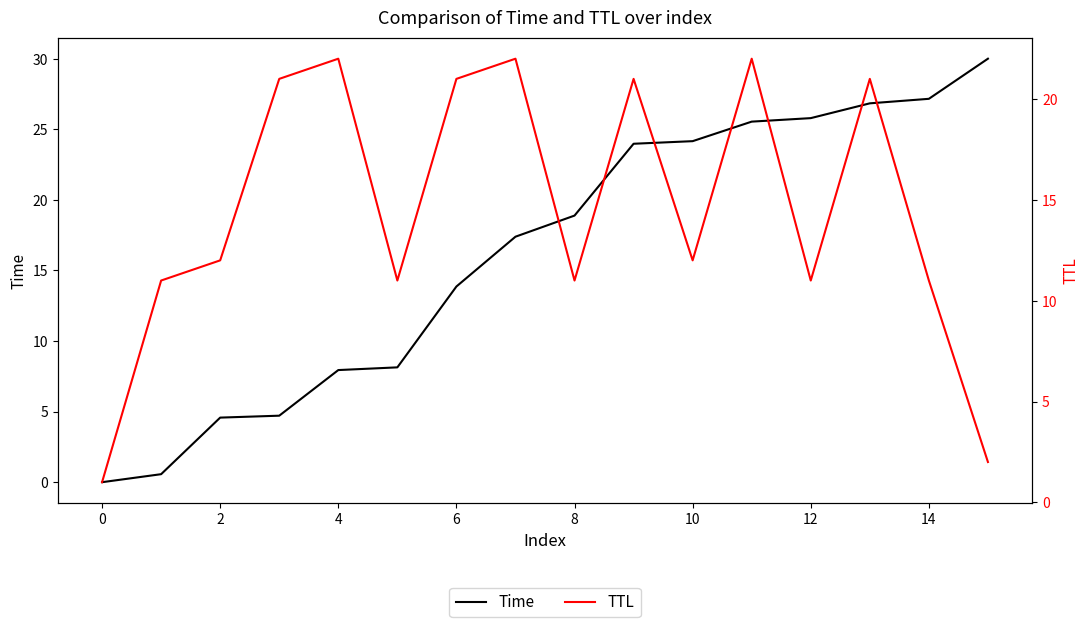

What is the sum of all Time values?

259.5